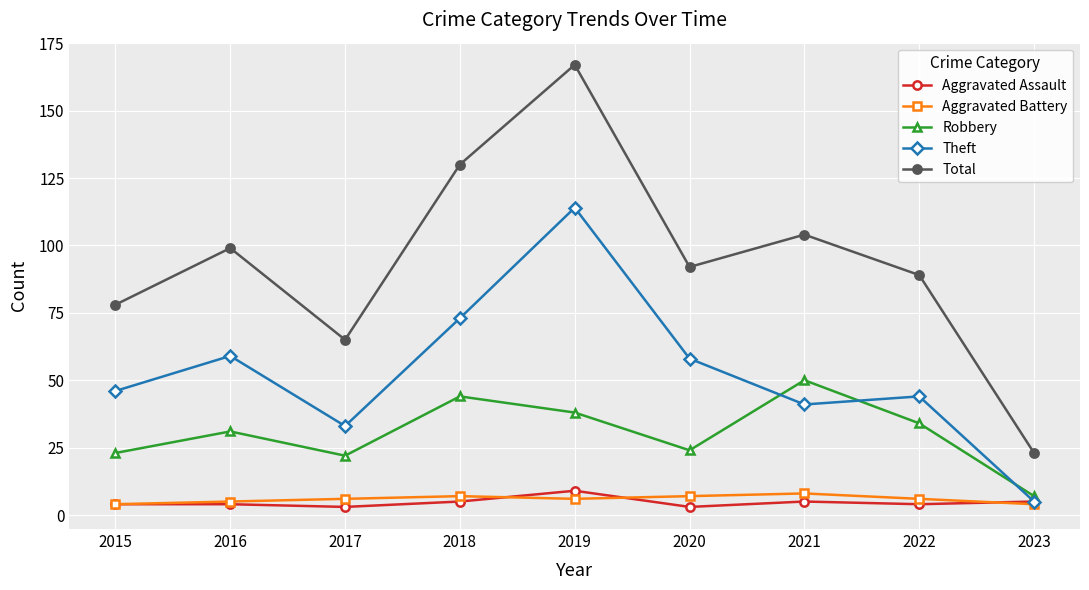

How many interior local peaks does the Theft series have?

3